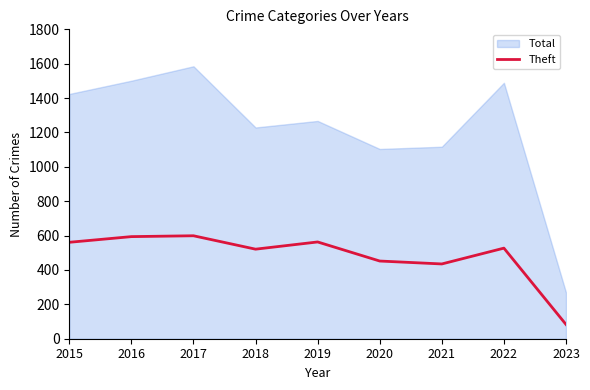

True or false: Theft has a value of 563 at 2019.

True